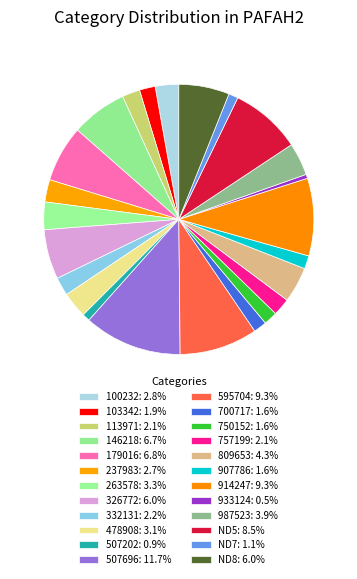

Count the number of slices in the pie.

24